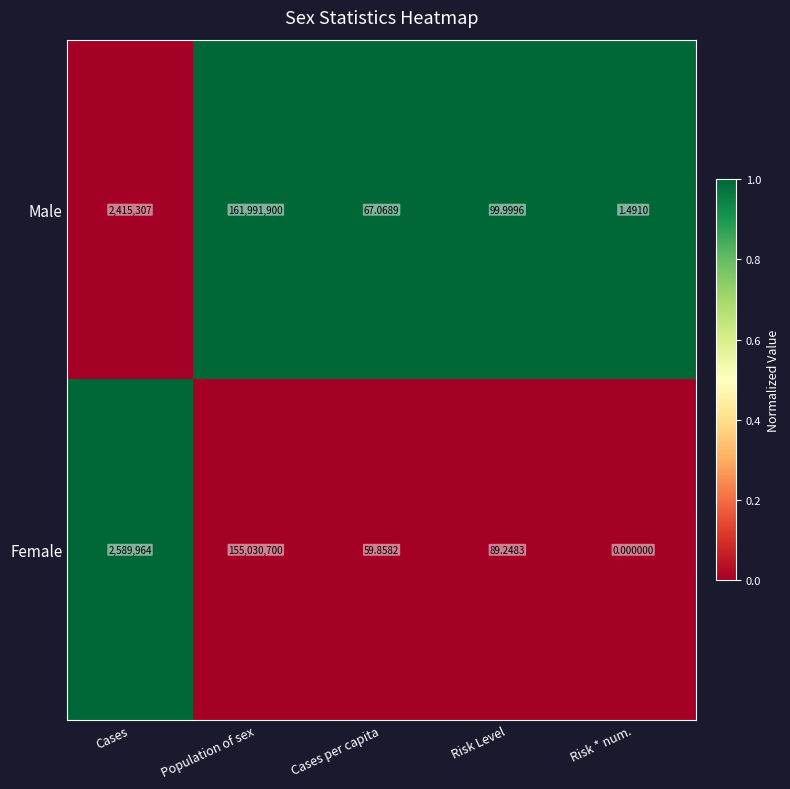

List the series in order of their peak value, lowest first.

Female, Male